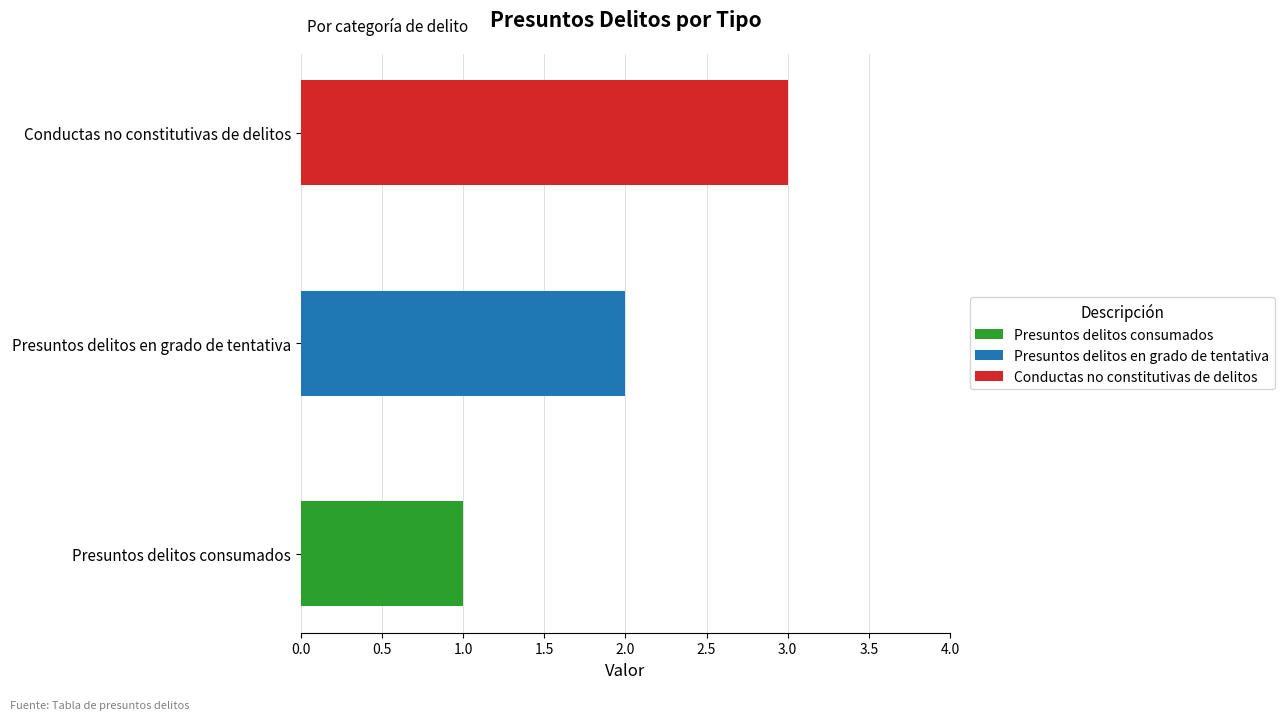

What is the total value across all series at Conductas no constitutivas de delitos?

3